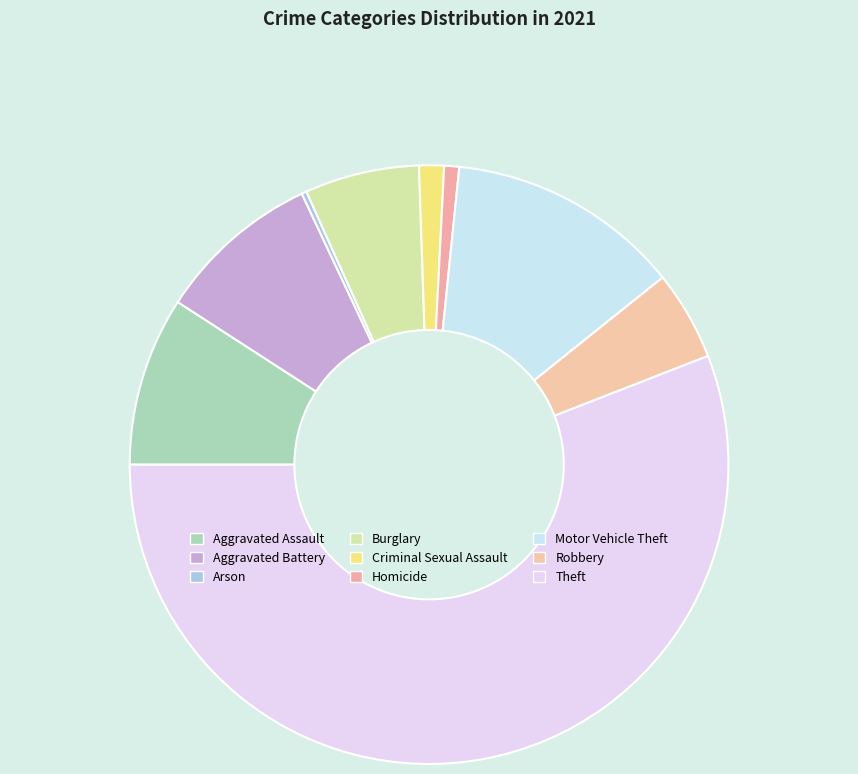

Do Theft and Robbery together represent more than half of the pie?

Yes